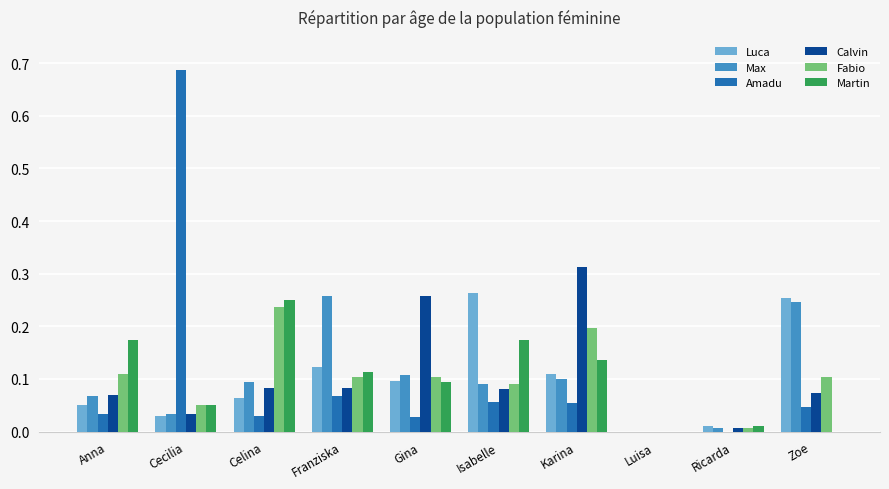

Is it true that Calvin equals 0.2 at Karina?

False